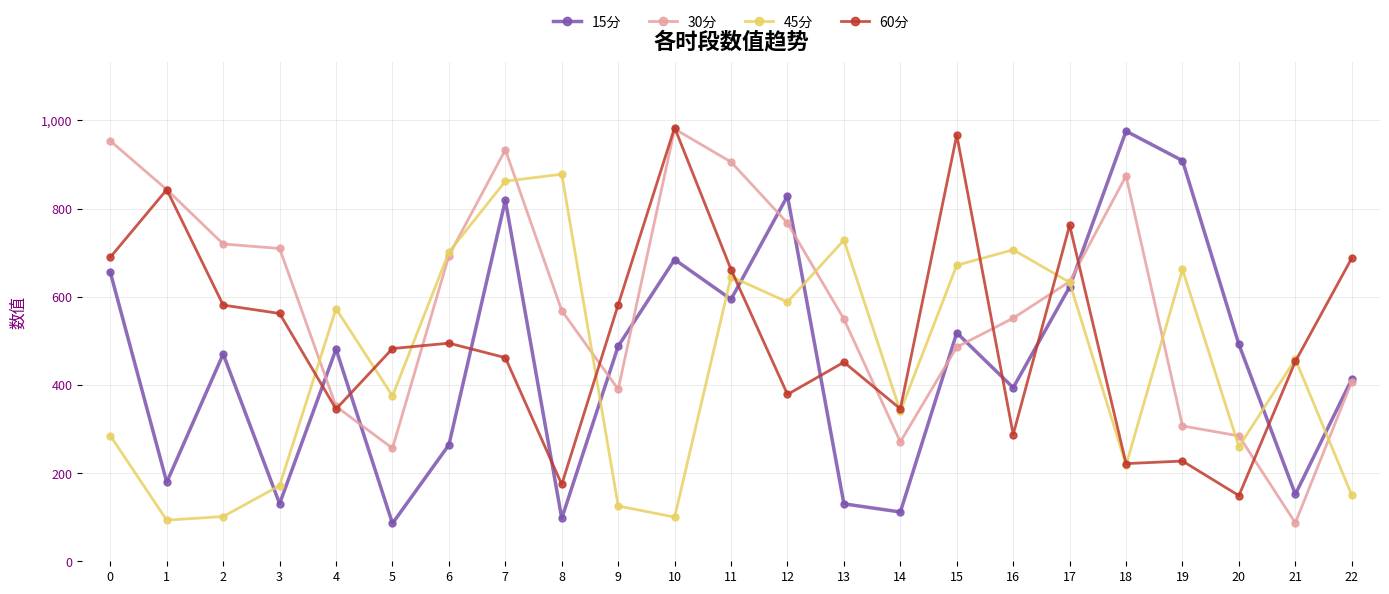

What is the difference between the highest and lowest values at 22?

538.1